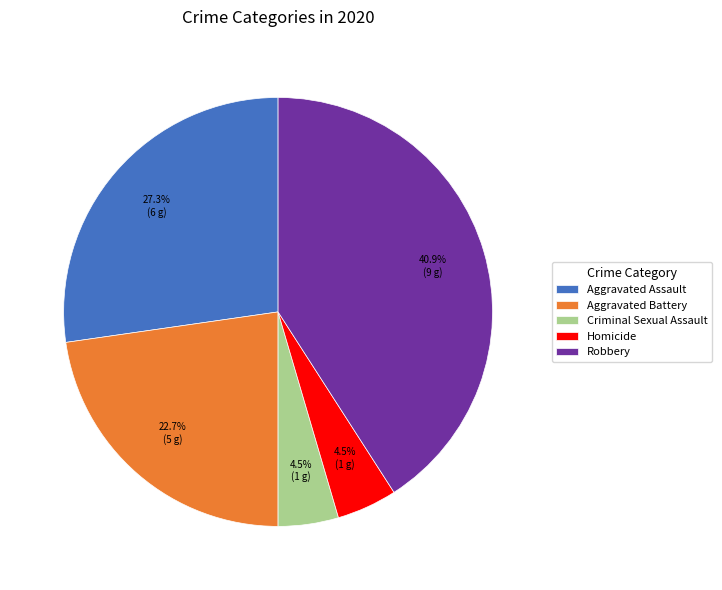

To the nearest percent, what is the difference between the largest and smallest slice percentages?

36%